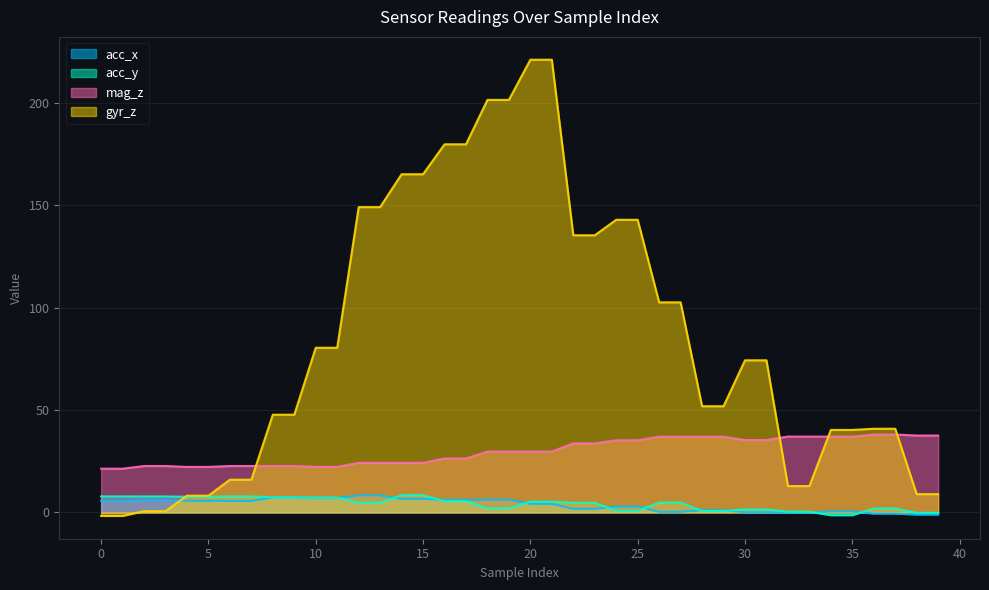

What is the sum of the gyr_z values at 37 and 7?

56.9